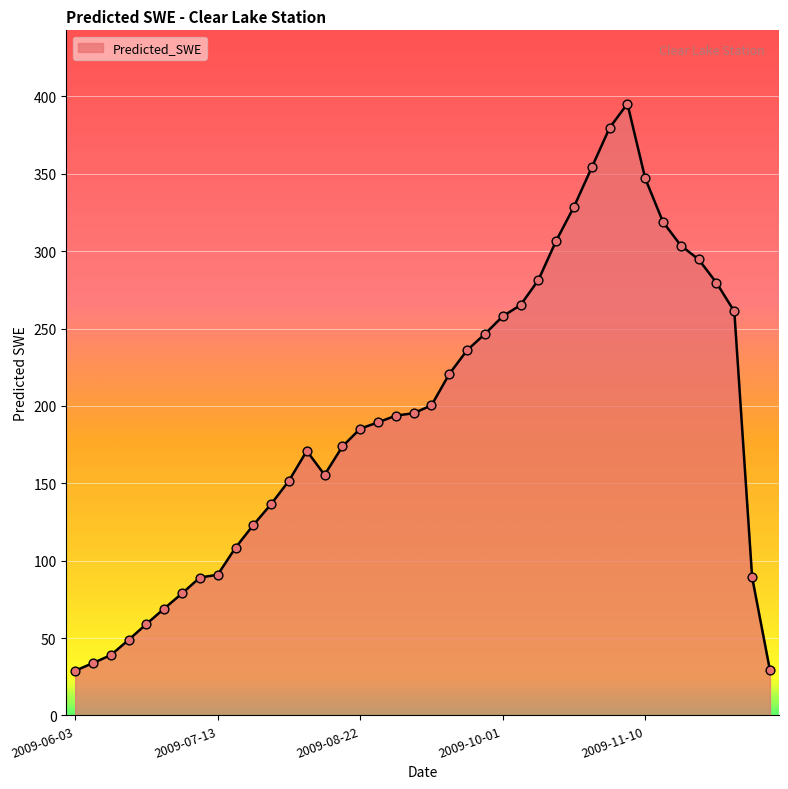

What is the difference between the maximum and minimum values?

366.4